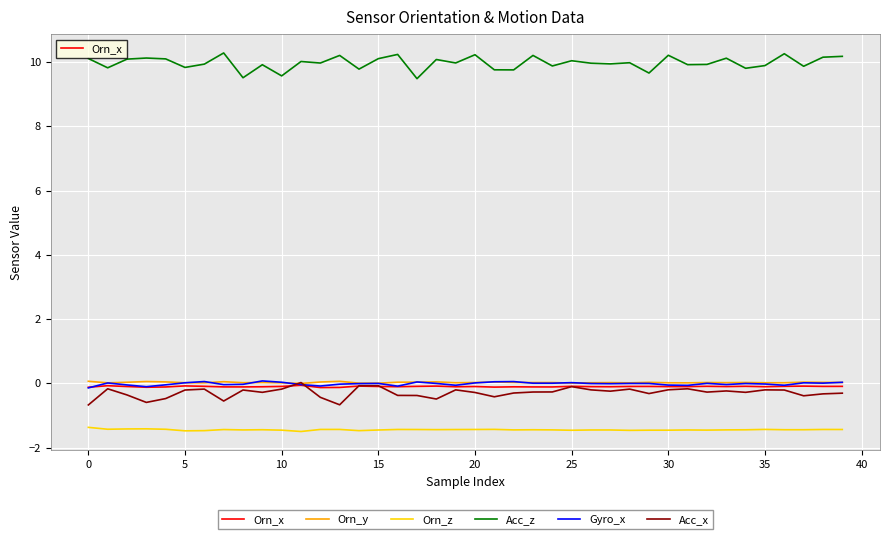

True or false: Orn_y and Acc_z intersect in this chart.

False